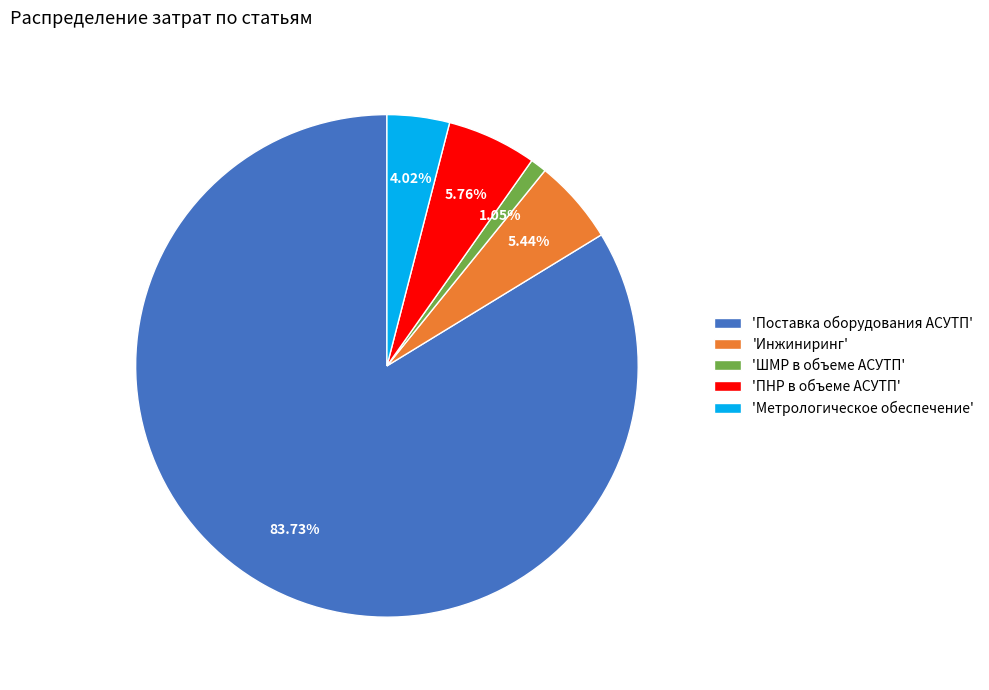

Is the sum of 'ПНР в объеме АСУТП' and 'Поставка оборудования АСУТП' greater than half?

Yes